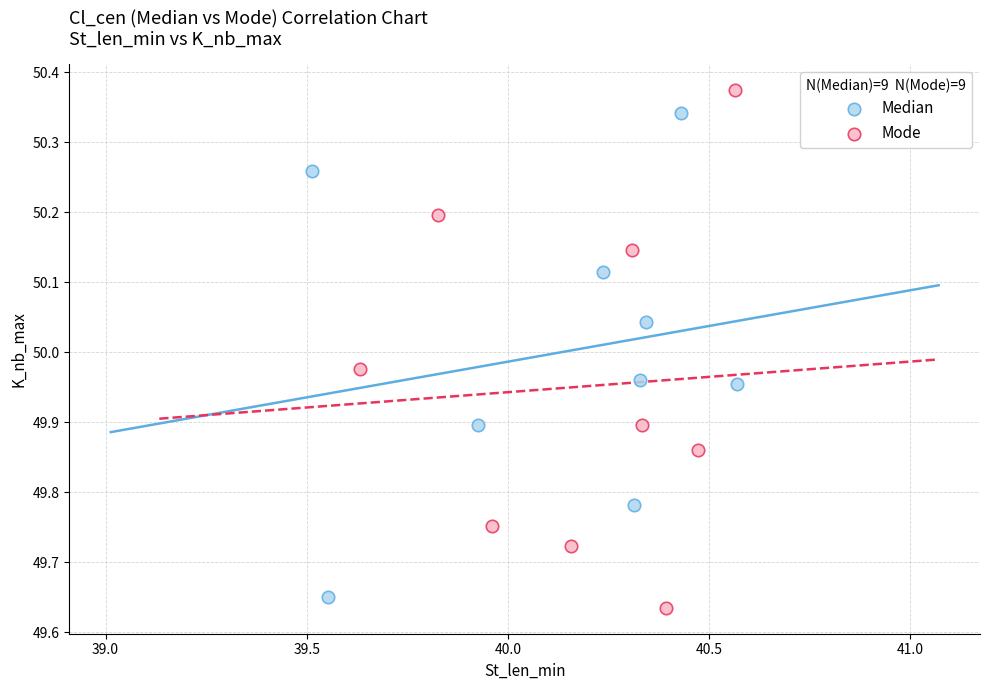

Which series contains the highest Y value?

Mode